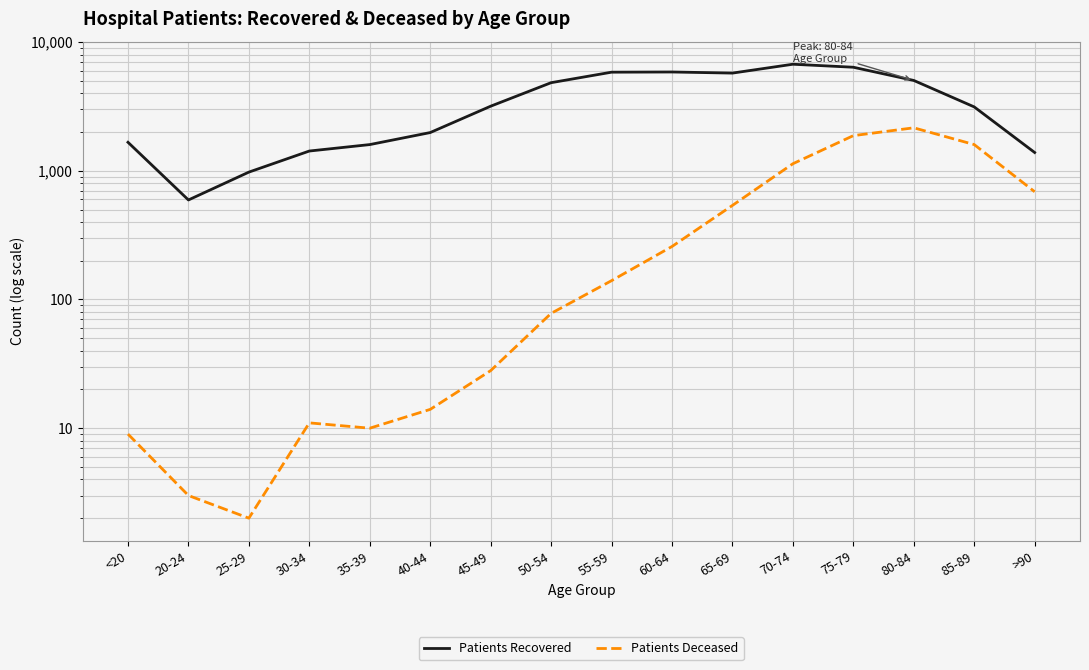

True or false: Patients Deceased and Patients Recovered cross at least once.

False